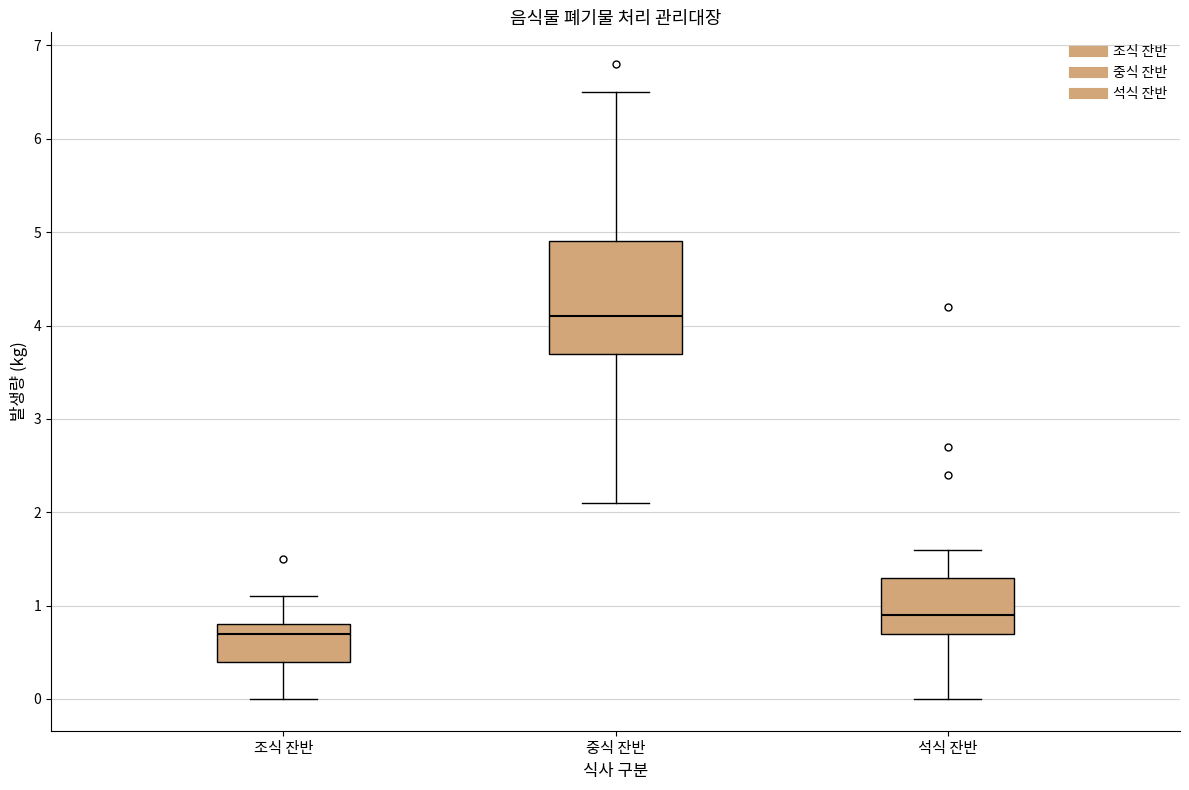

Reading left to right, transcribe this box plot: for each box, give where its median line is, the range the box spans, and where its two whiskers end, as read against the y-axis. The values are not printed on the chart, so give them approximately, as read against the axis.

조식 잔반: median 0.7, box 0.4 to 0.8, whiskers 0.0 to 1.1
중식 잔반: median 4.1, box 3.7 to 4.9, whiskers 2.1 to 6.5
석식 잔반: median 0.9, box 0.7 to 1.3, whiskers 0.0 to 1.6